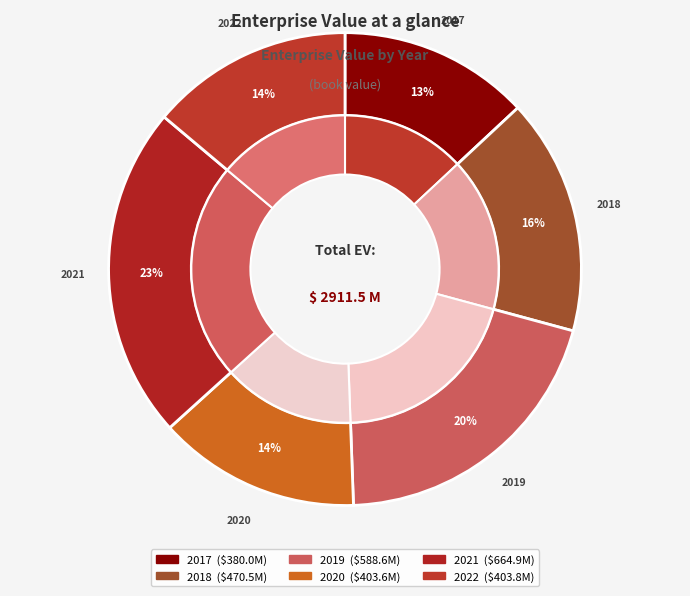

Is it true that 2022 is 14% of the pie?

True